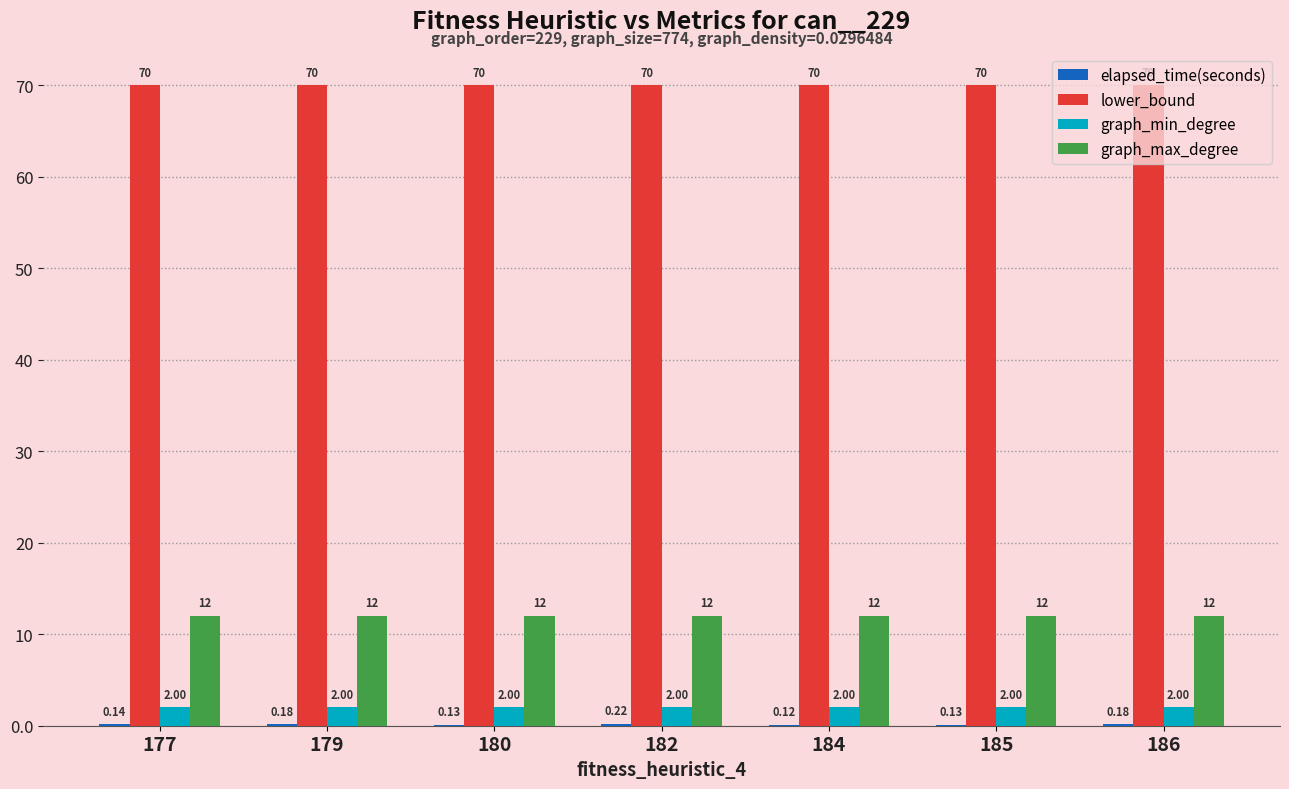

What is the sum of all graph_min_degree values?

14.0